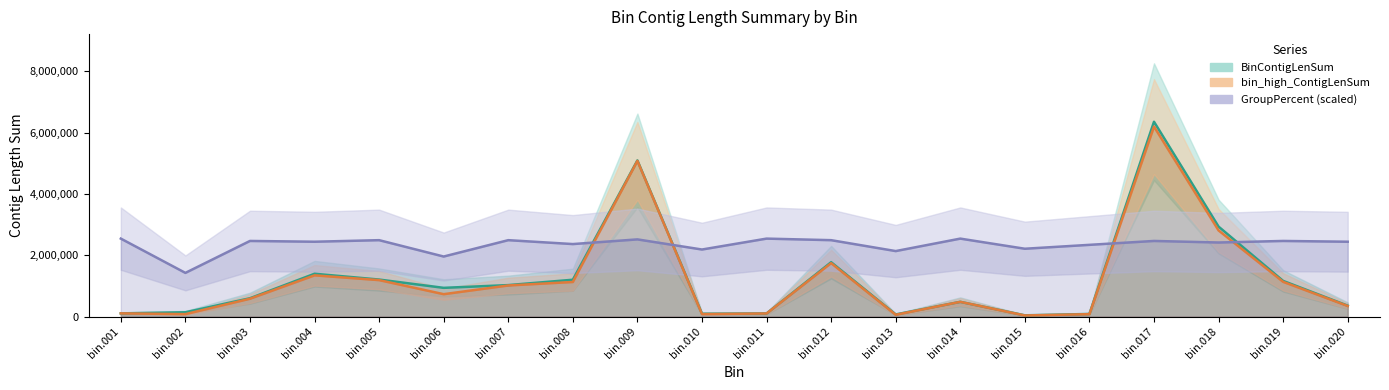

Between bin.014 and bin.001, which is larger?

bin.014